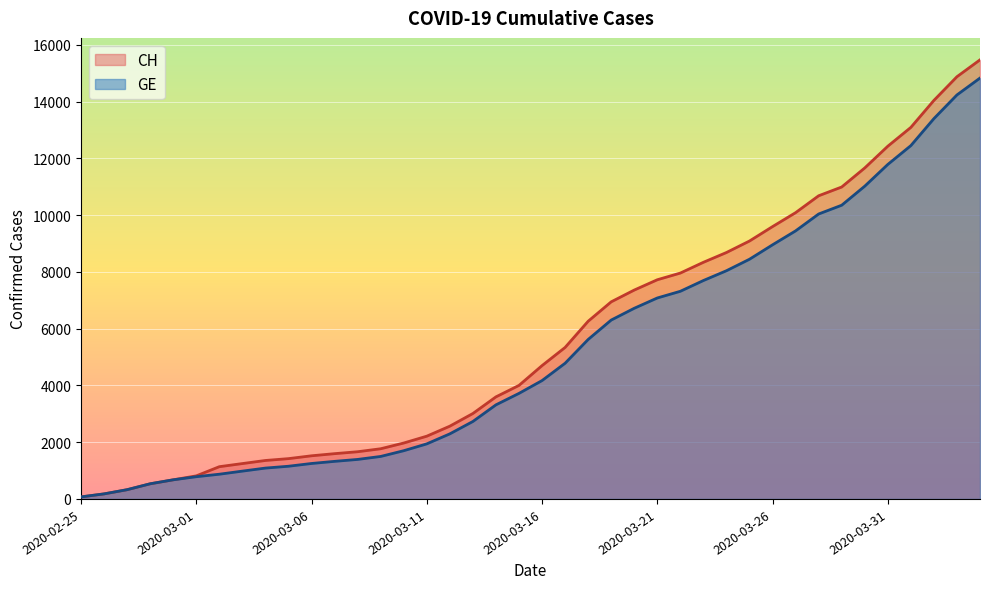

Does the chart display data point markers on the line(s)?

No